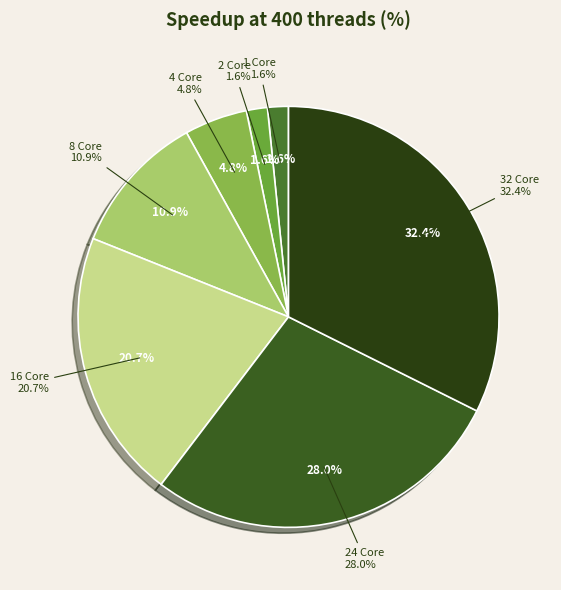

Approximately how many times larger is the value at 4 Core compared to 2 Core?

3.0